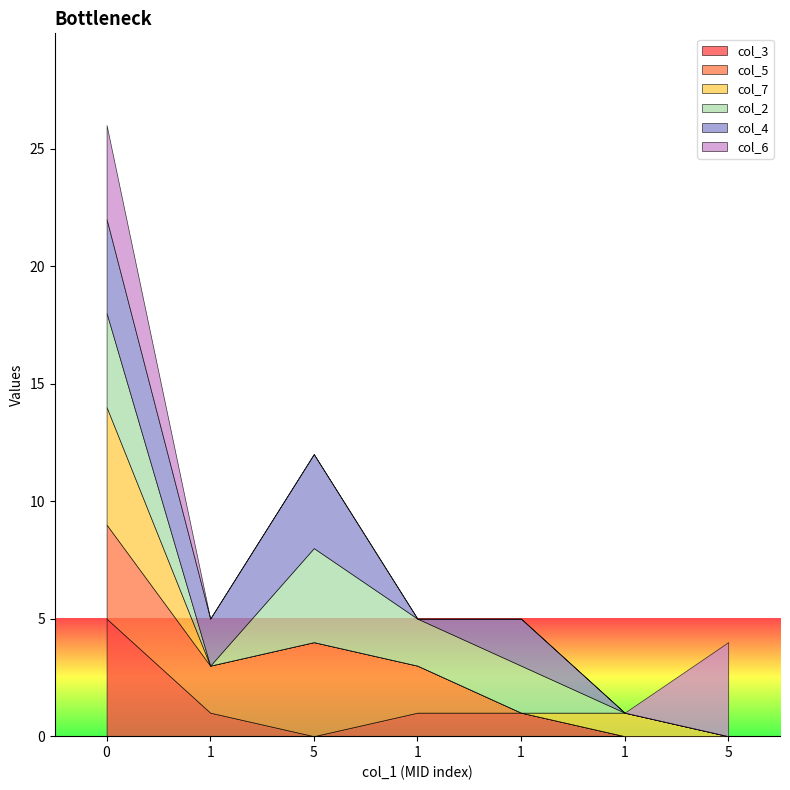

What is the label of the 2nd point from the right?

1